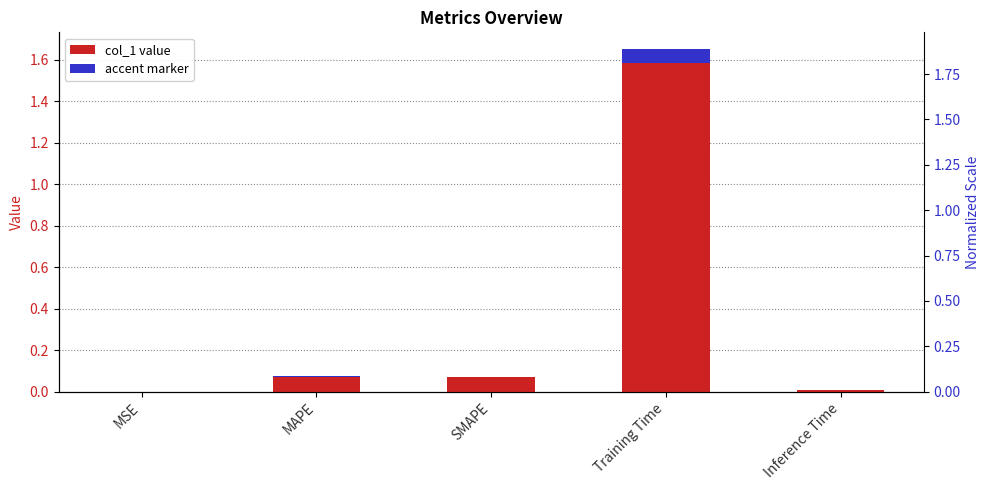

What is the change in value from MSE to SMAPE?

+0.1